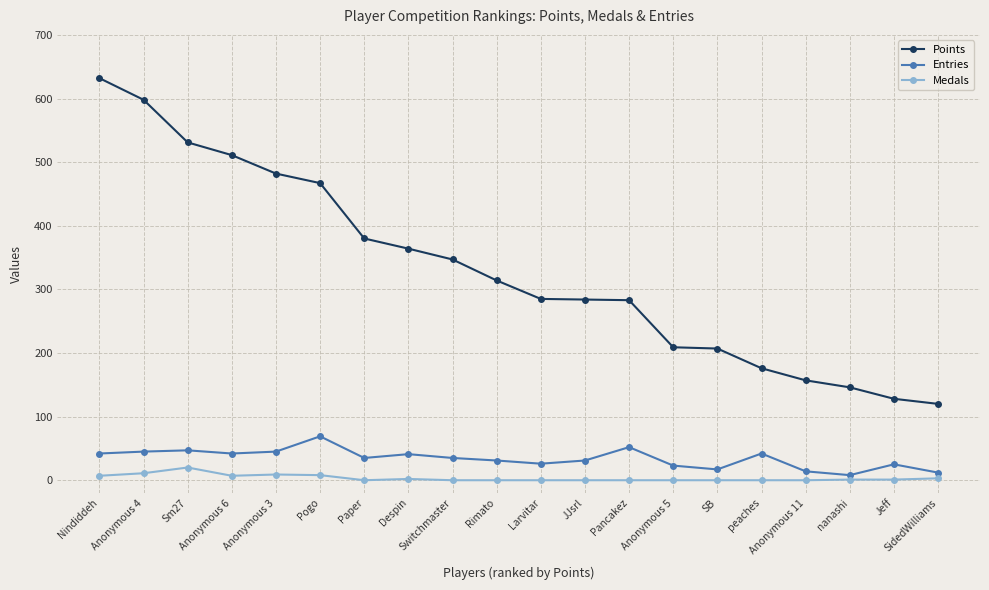

What is the average value of the Medals series?

3